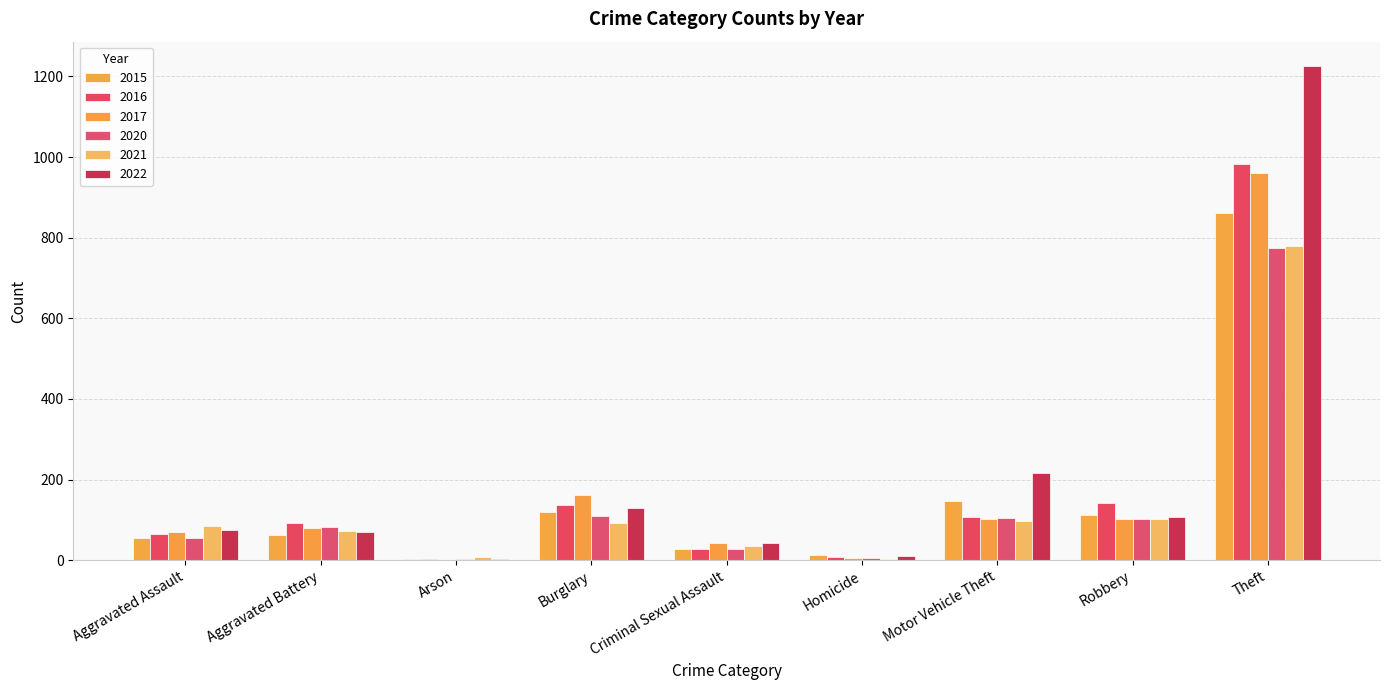

Which series has the largest total across all categories?

2022